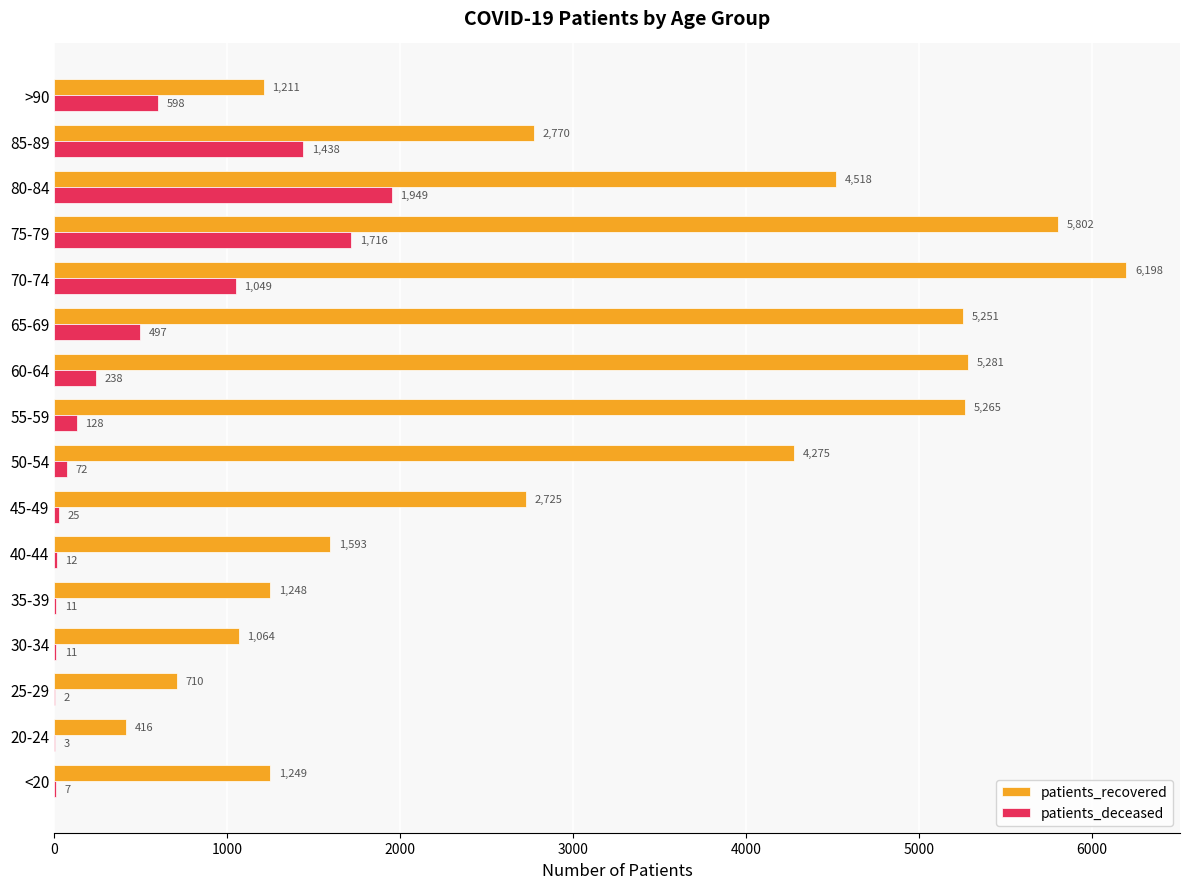

What is the maximum value shown in the chart?

6198